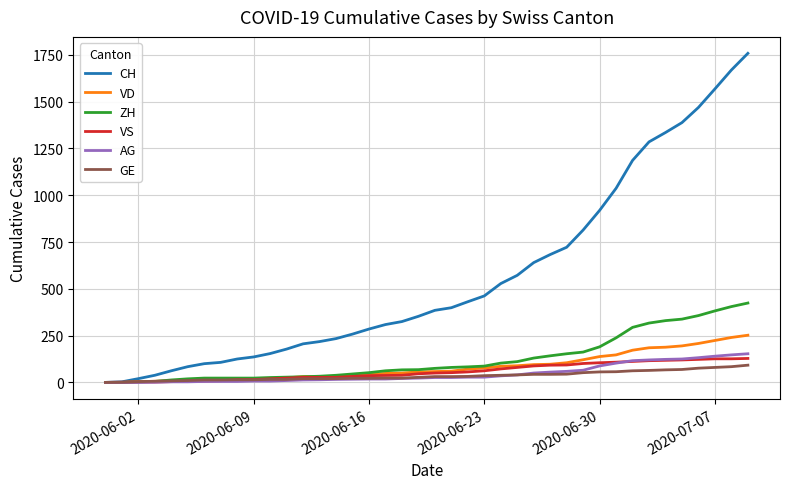

Which series ends up on top after the final intersection of VD and VS?

VD